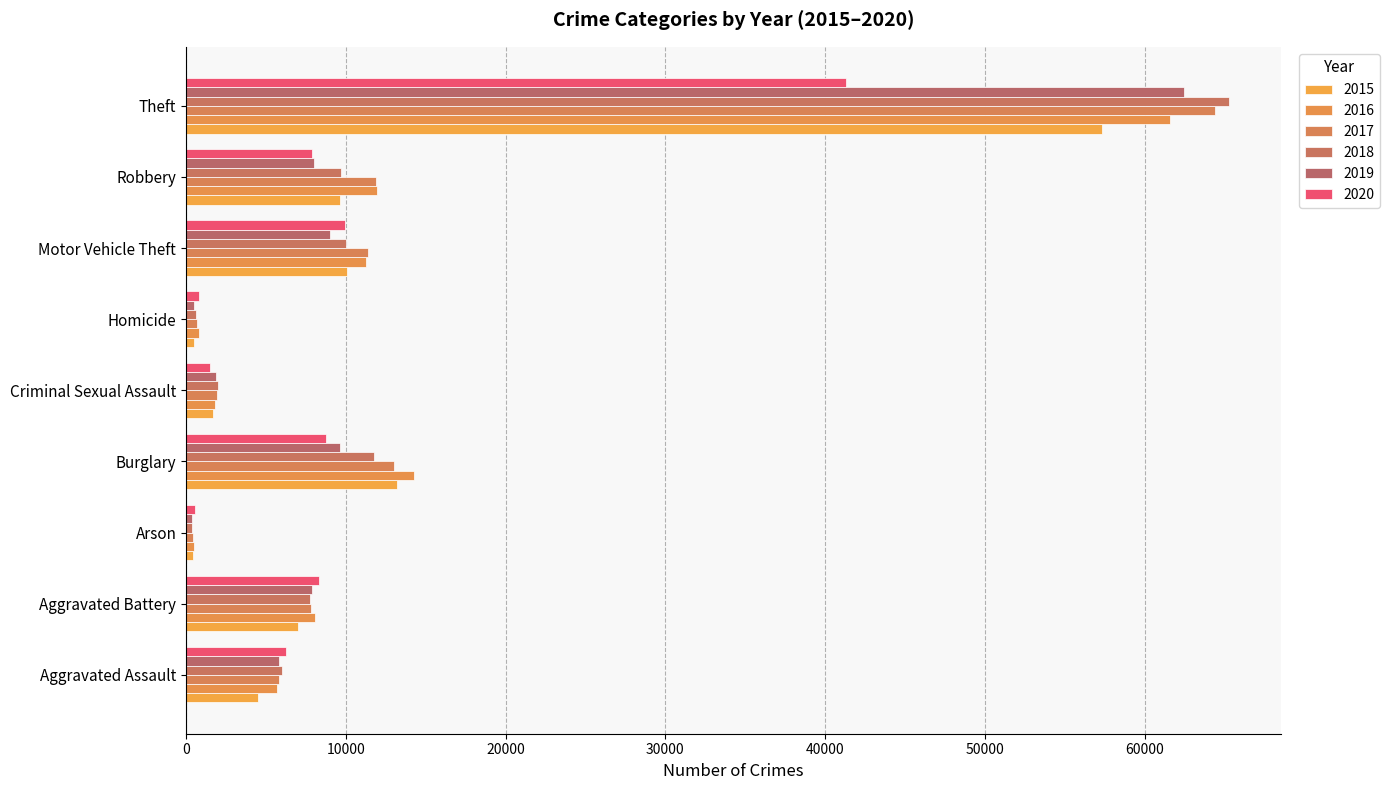

What is the sum of the 2017 values at Aggravated Assault and Theft?

70179